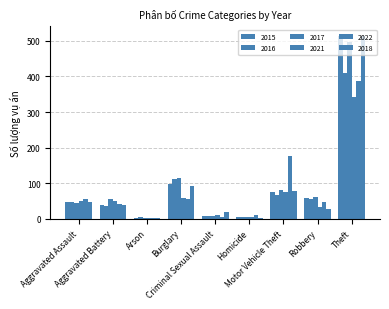

How many series are shown in this chart?

6